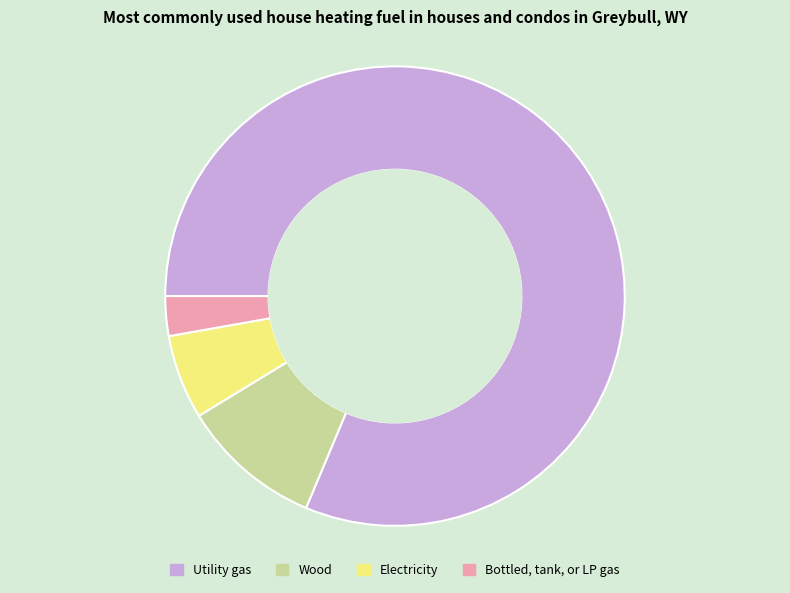

Combined, do Electricity and Wood account for over 50%?

No